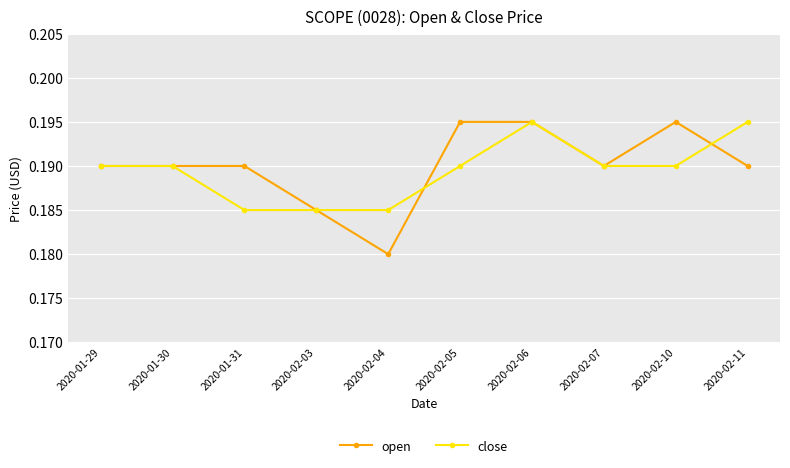

The close series shows 0.3 at 2020-02-05. True or false?

False